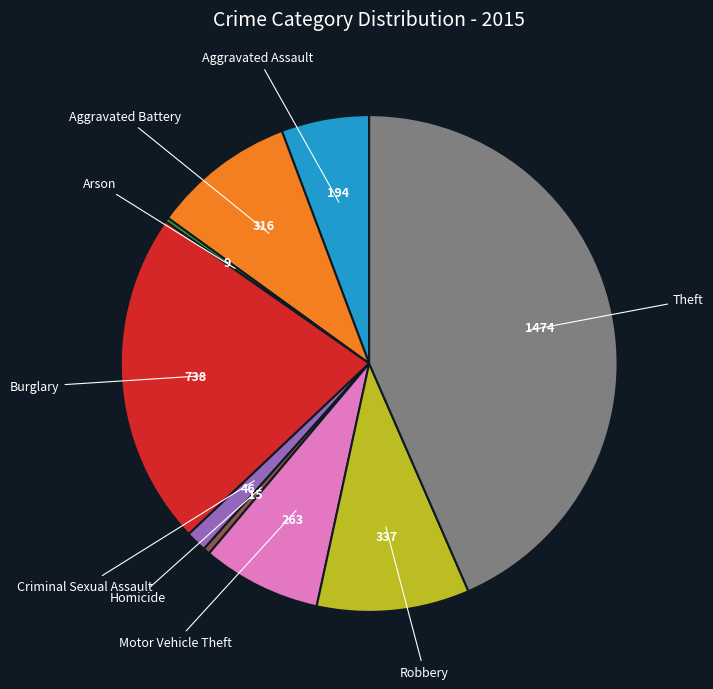

Is there a majority slice in this chart?

No